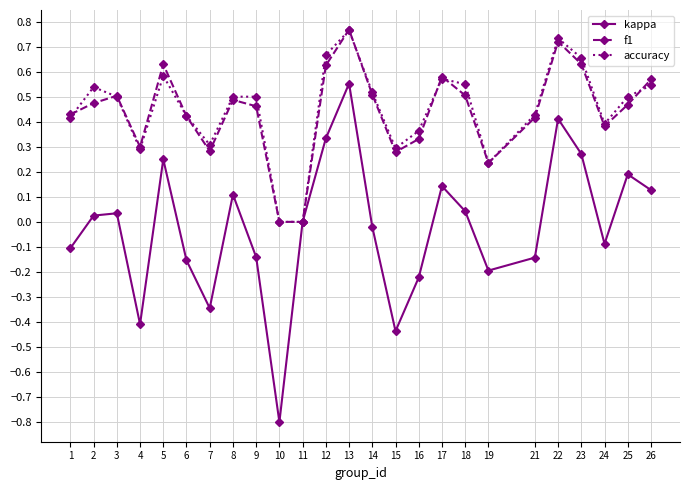

At which category is the sum across all series the highest?

13